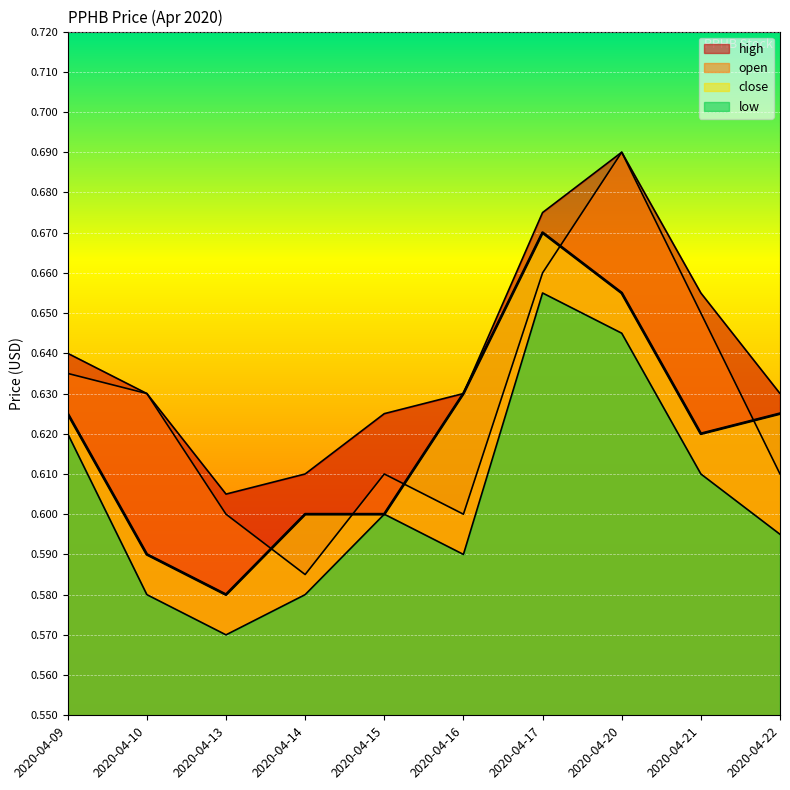

What is the difference between the maximum and second lowest values in the open series?

0.1